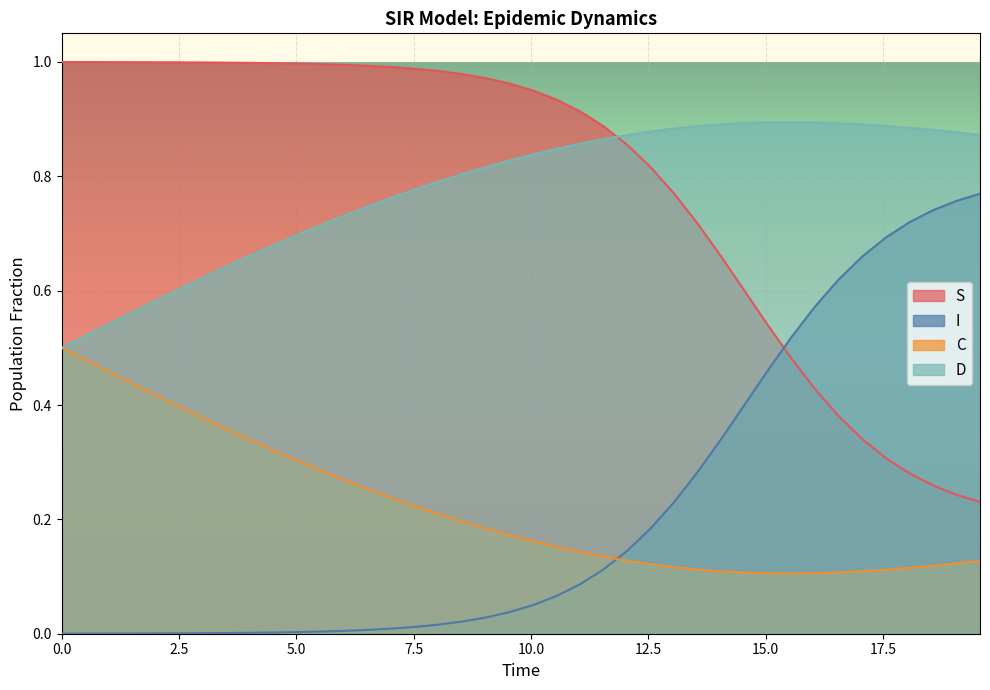

How many series are shown in this chart?

4